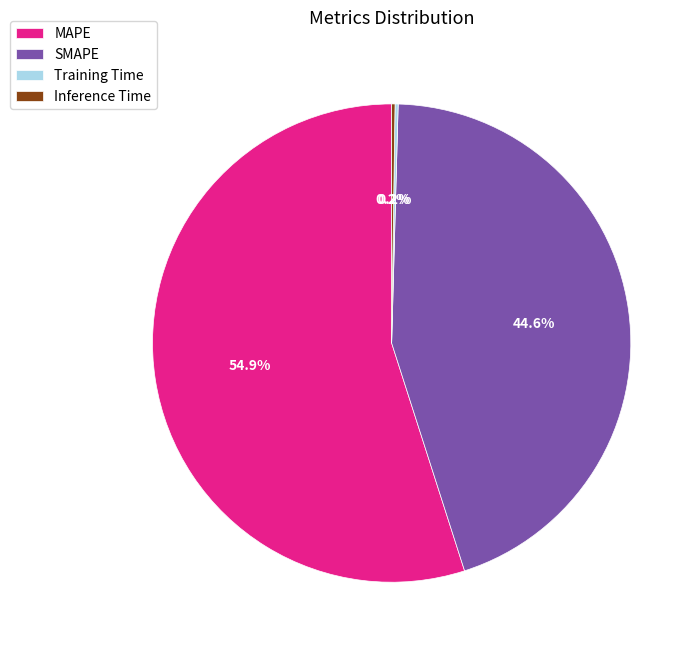

To the nearest percent, what portion does SMAPE represent?

45%